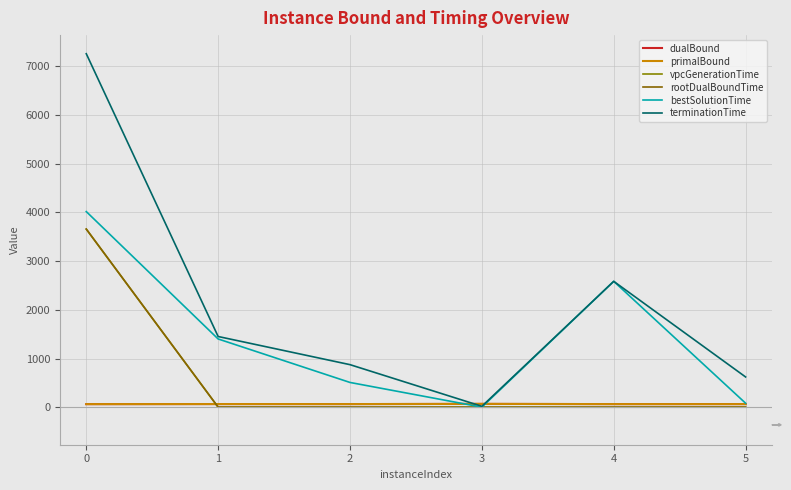

What is the difference between the second highest and minimum values in the dualBound series?

1.6